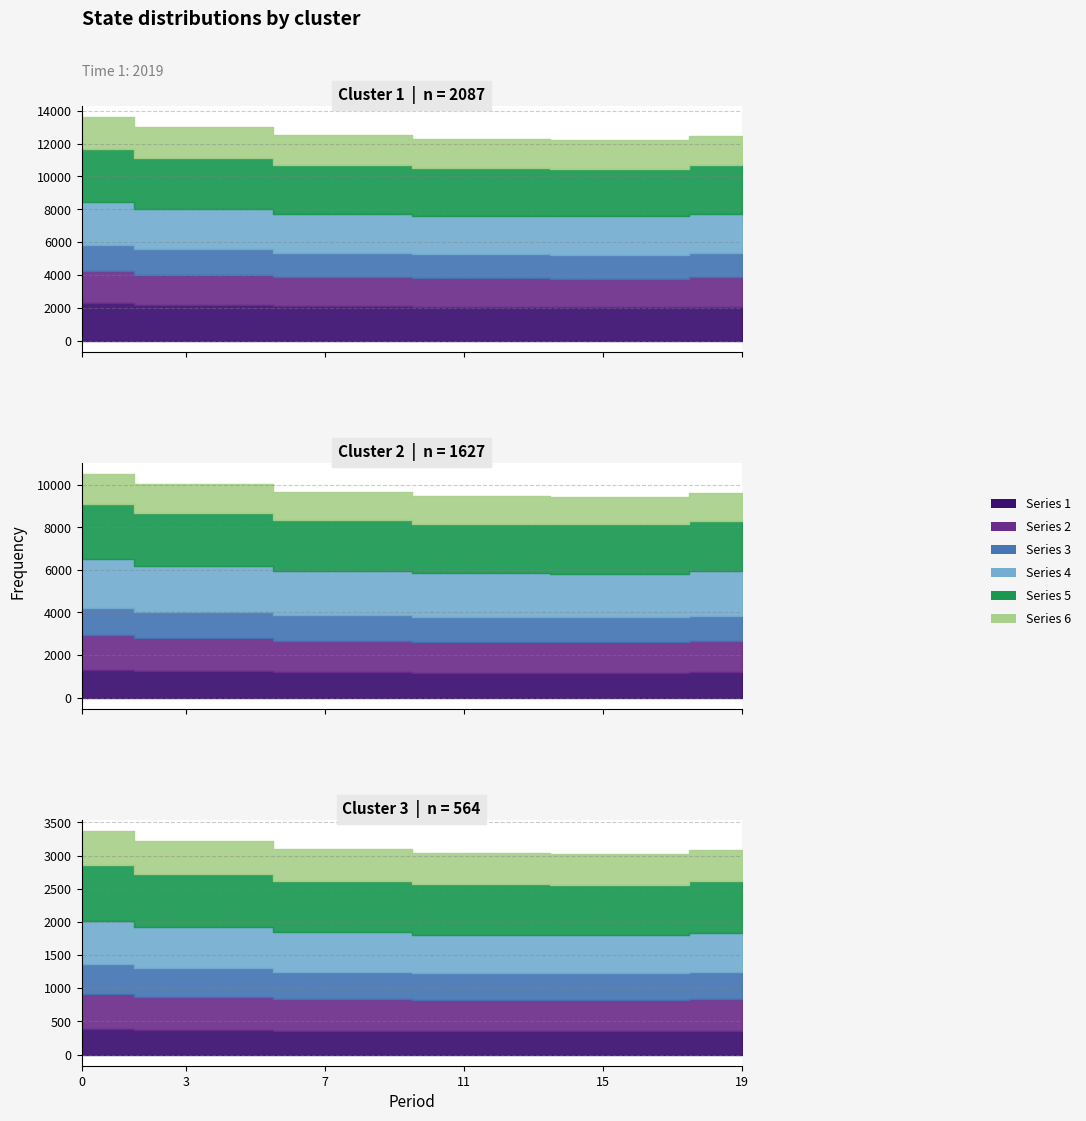

True or false: 2 and 3 cross at least once.

False